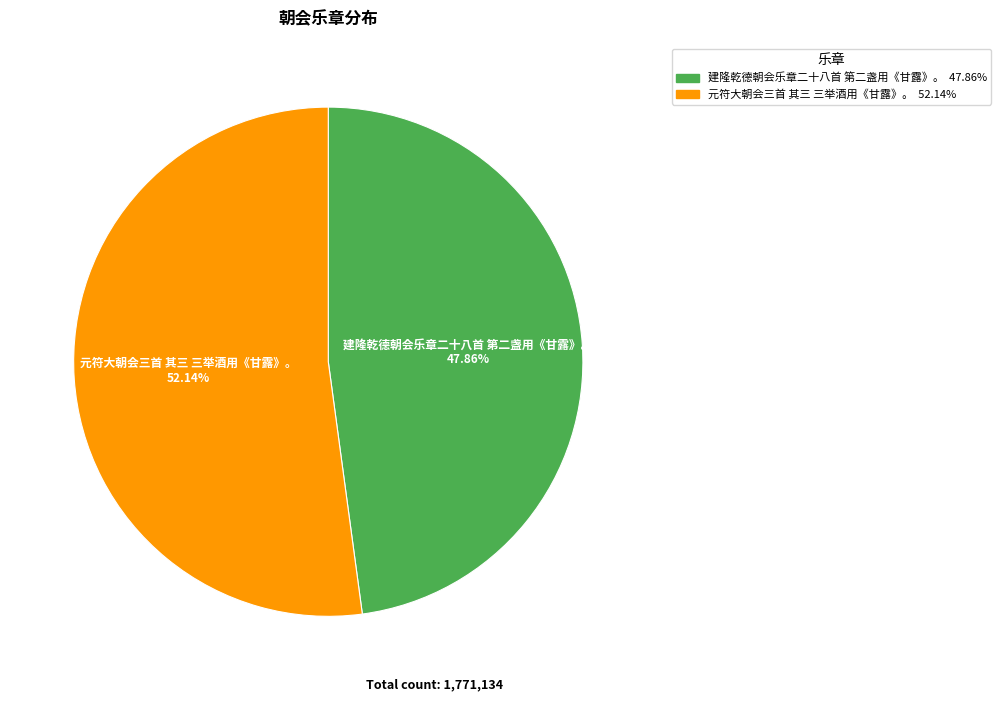

What percentage is the 元符大朝会三首 其三 三举酒用《甘露》。 slice, to the nearest percent?

52%